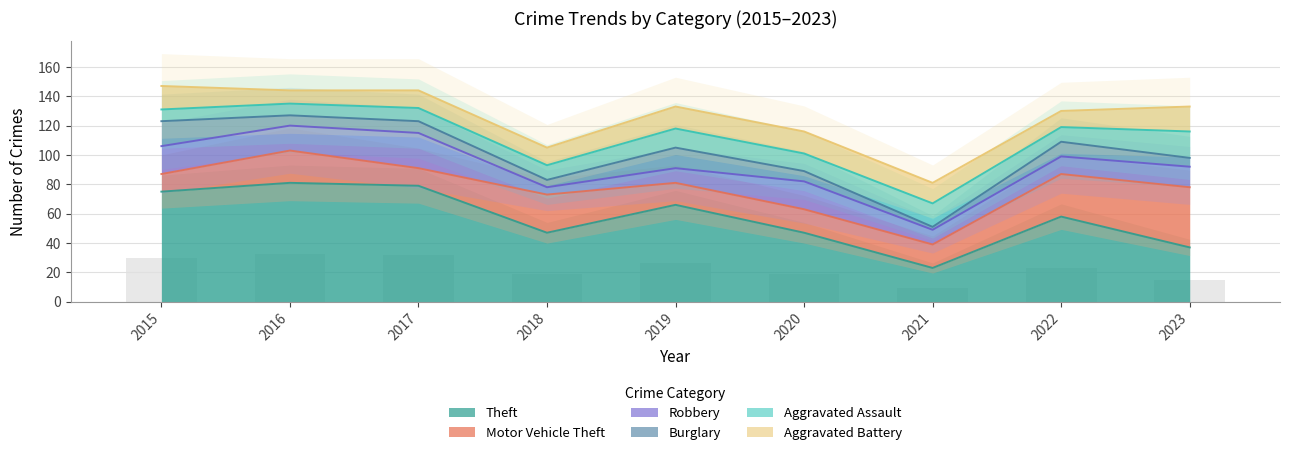

What is the difference between the Aggravated Assault values at 2017 and 2020?

3